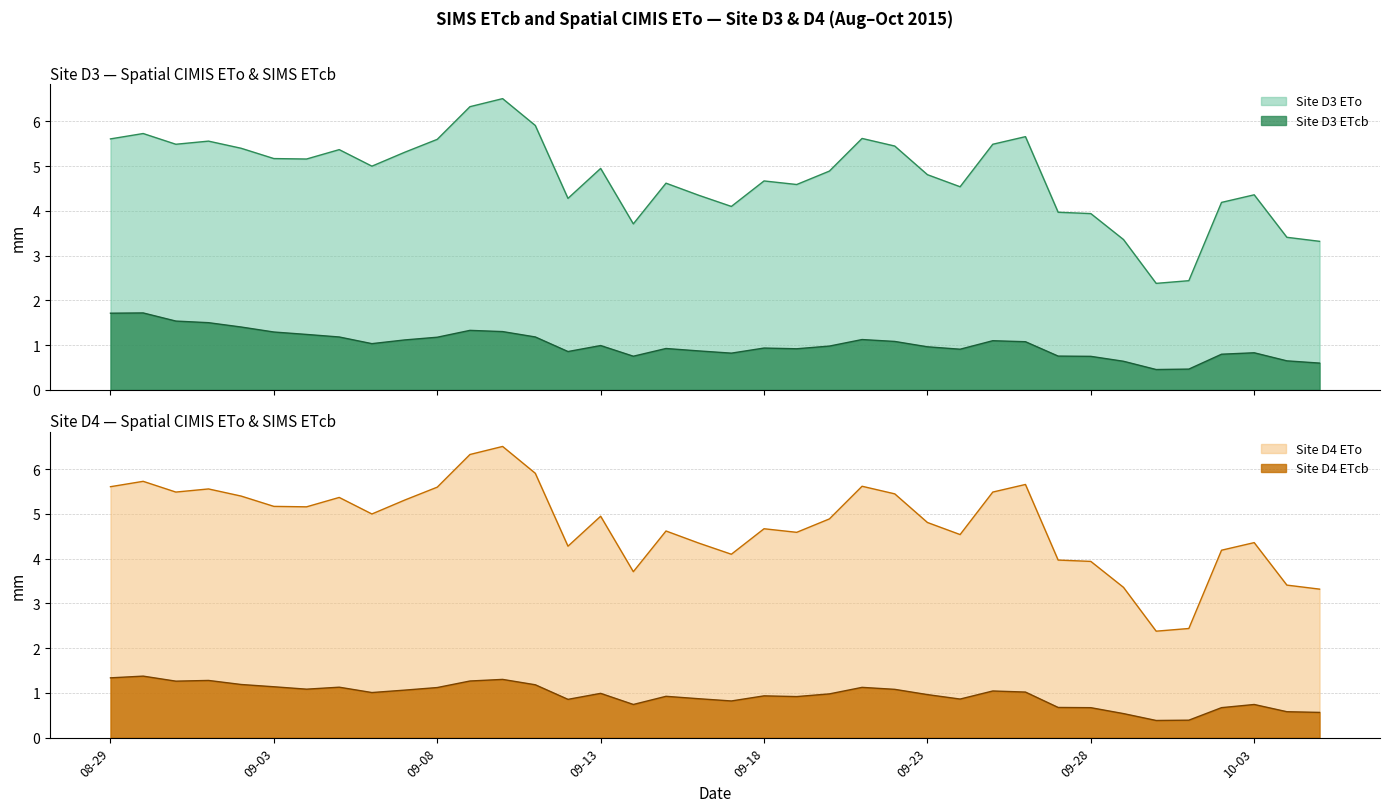

True or false: Site D4 ETo and Site D3 ETcb intersect in this chart.

False